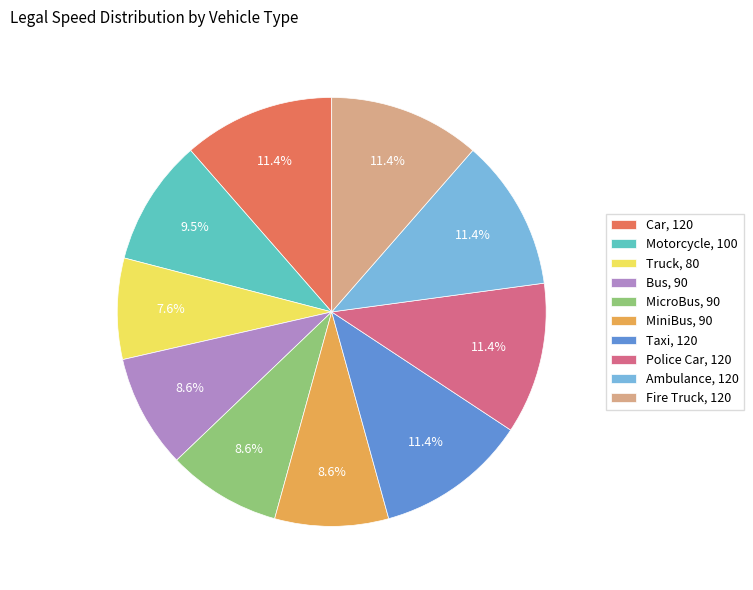

How many segments does this pie chart have?

10